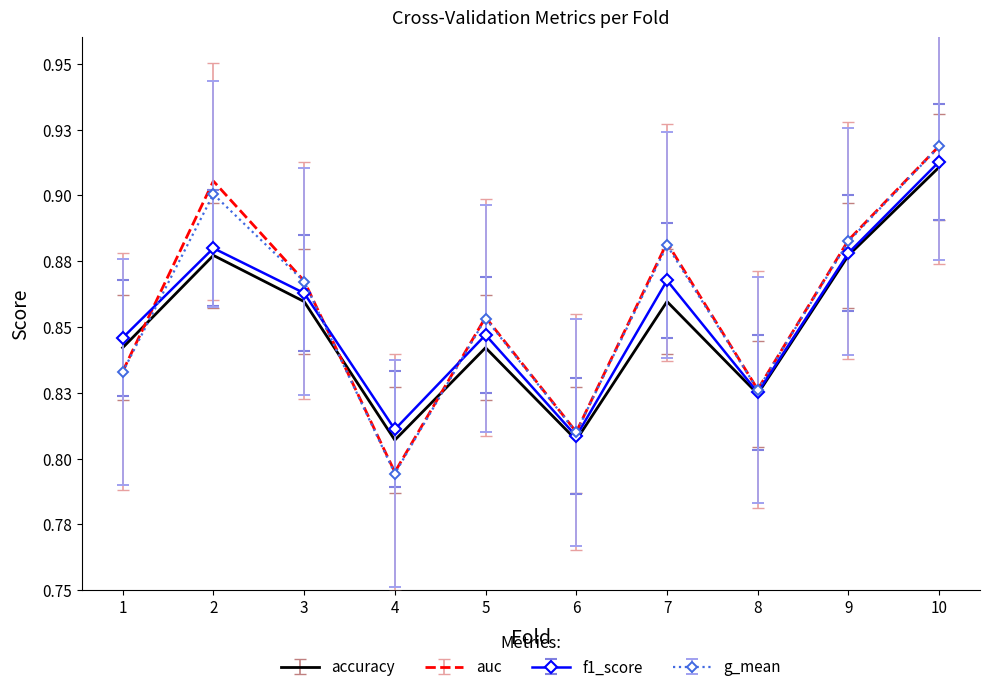

True or false: f1_score has a value of 0.8 at 5.

True